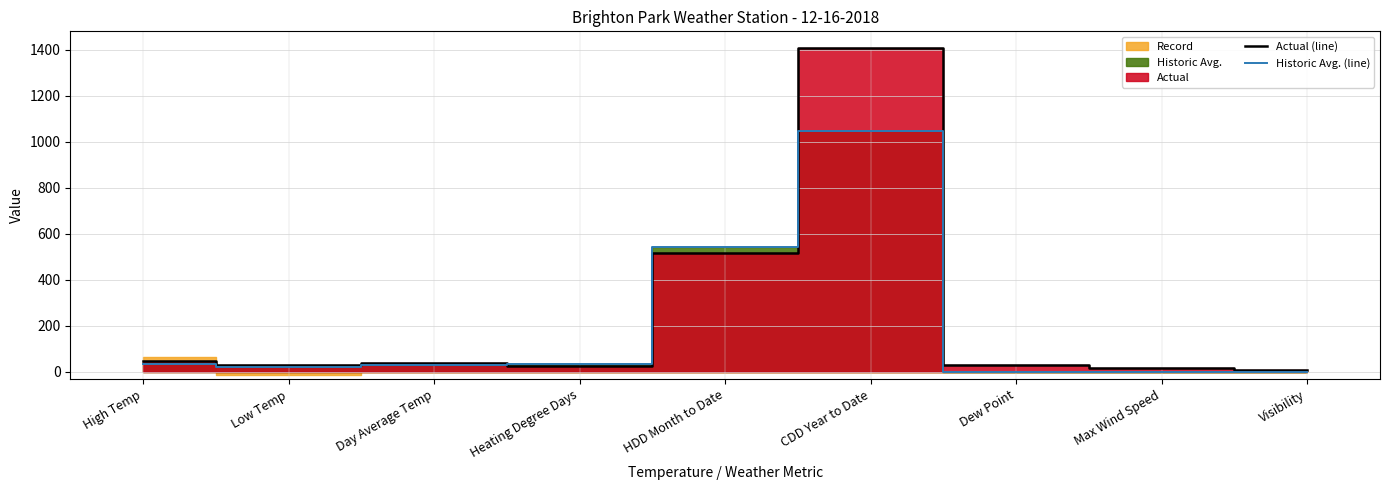

Reading right to left, list all the values displayed in this chart.

Actual (line): 10	15	31	1408	516	26	39	29	49
Historic Avg. (line): 0	0	0	1045	543	36	29	22	35